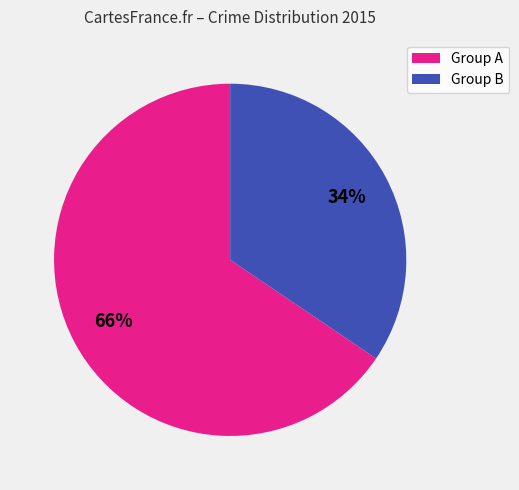

To the nearest percent, what is the combined percentage of Group B and Group A?

100%